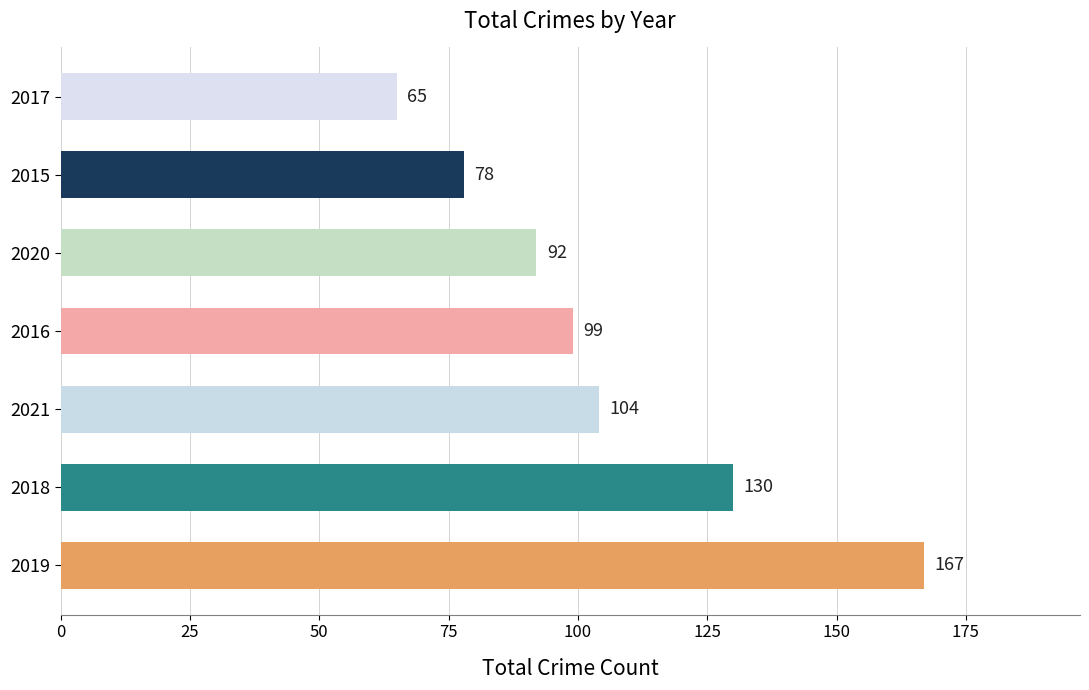

The value at 2015 is 78. True or false?

True